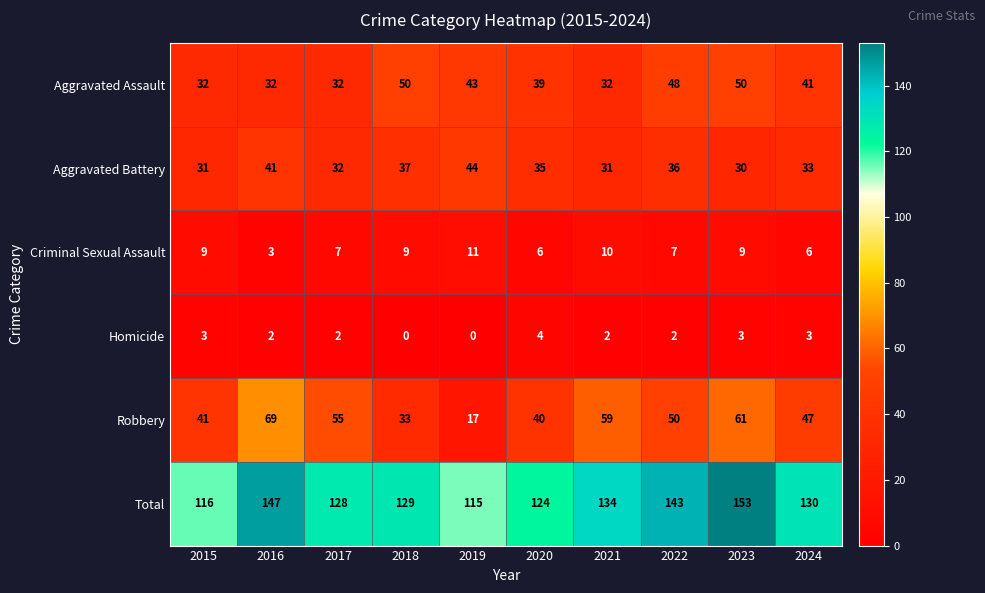

Rank the series by their maximum value, from lowest to highest.

Homicide, Criminal Sexual Assault, Aggravated Battery, Aggravated Assault, Robbery, Total